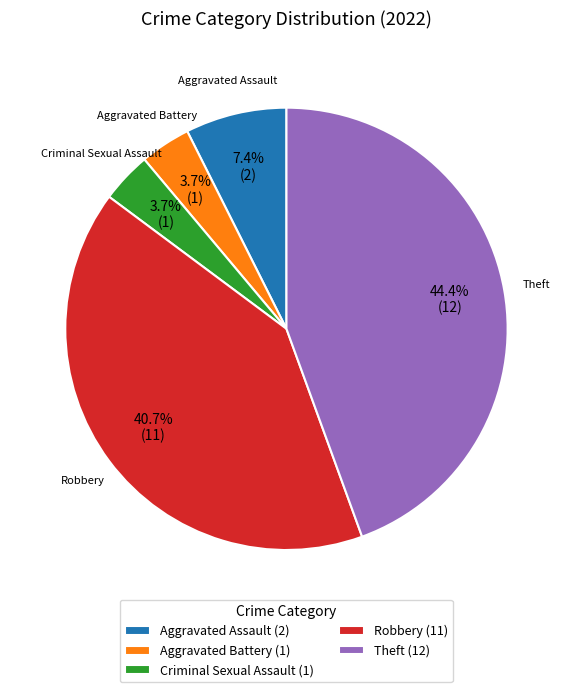

What percentage is the Criminal Sexual Assault slice, to the nearest percent?

4%